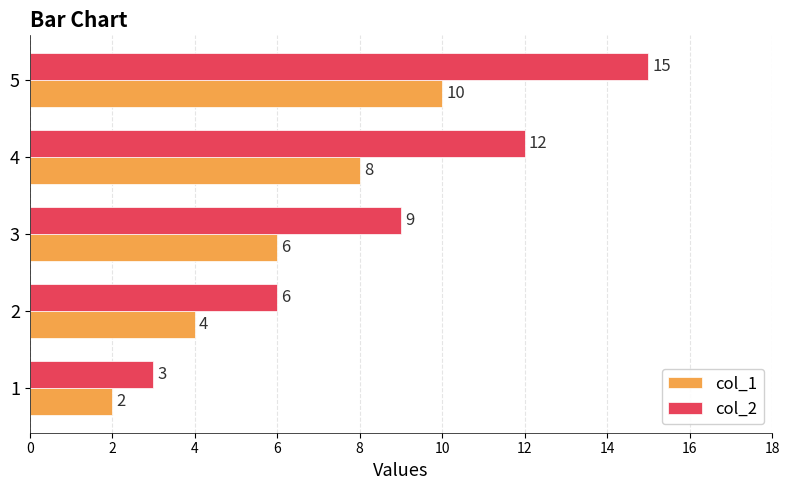

Which series has the largest total across all categories?

col_2